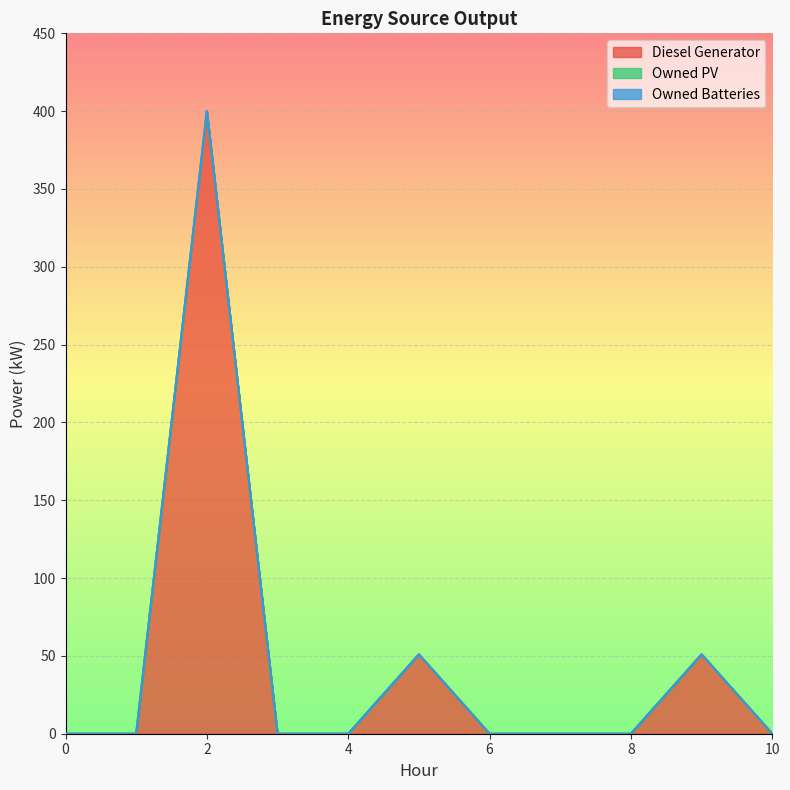

Which has a higher value, 10 or 9?

9